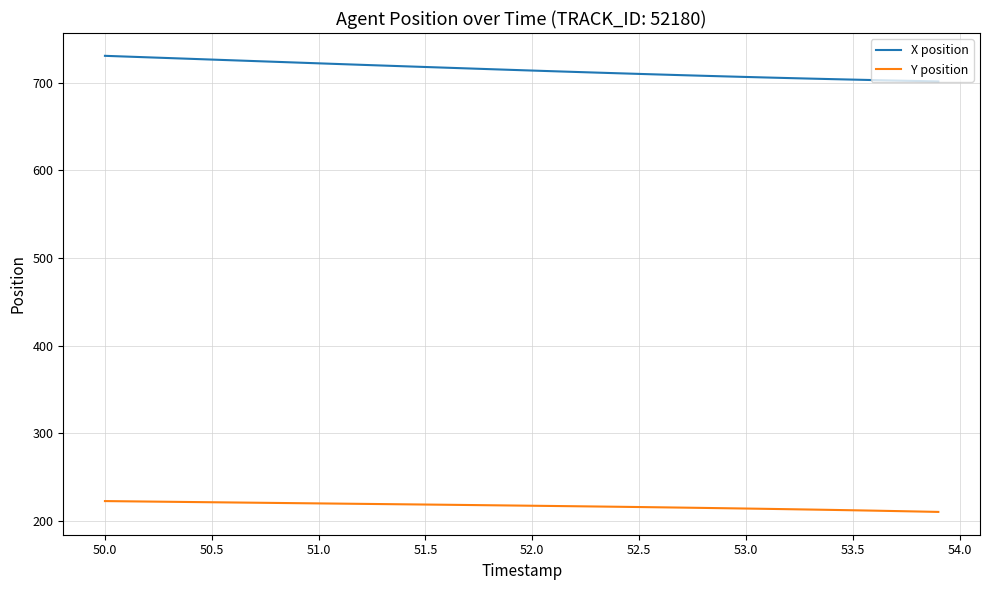

True or false: Y position and X position cross at least once.

False